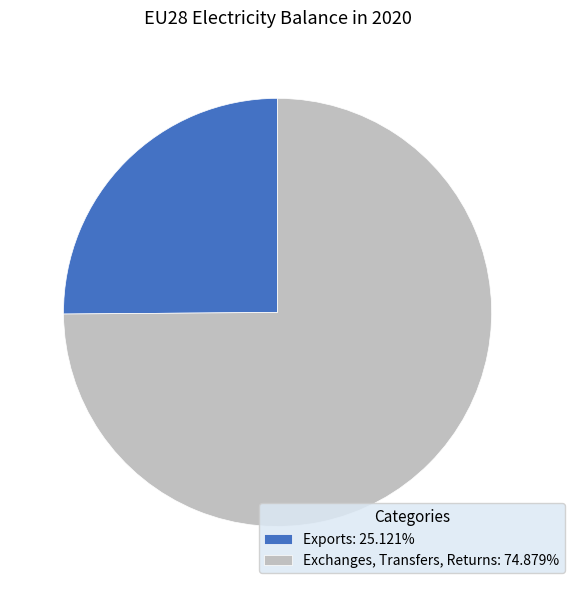

Do Exchanges, Transfers, Returns: 74.879% and Exports: 25.121% together represent more than half of the pie?

Yes